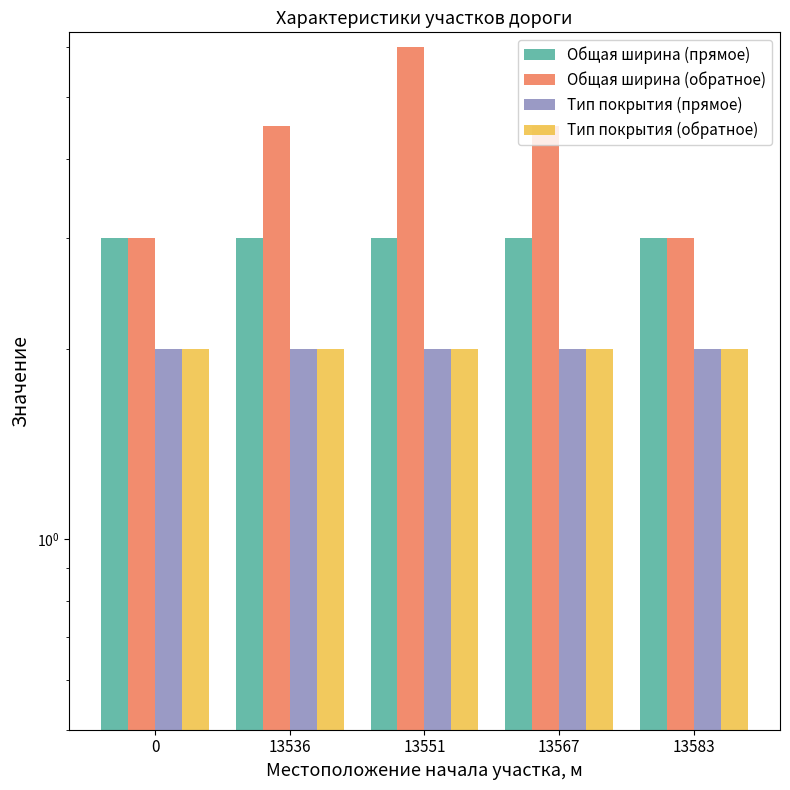

What is the value of the Общая ширина (прямое) bar at the 5th from the left?

3.0